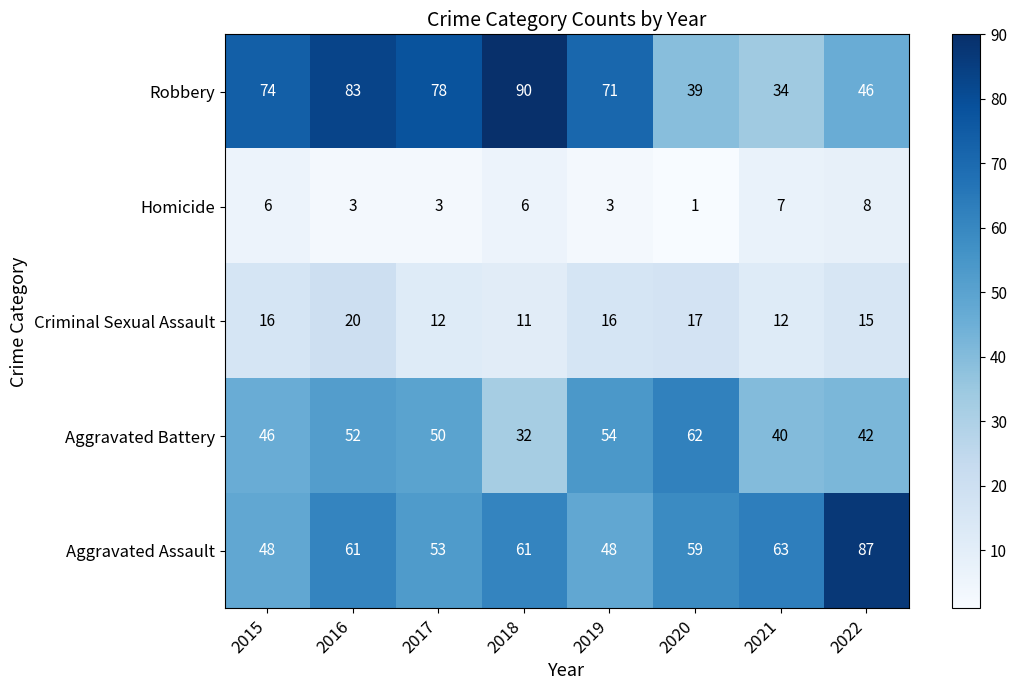

Rank the series by their maximum value, from lowest to highest.

Homicide, Criminal Sexual Assault, Aggravated Battery, Aggravated Assault, Robbery